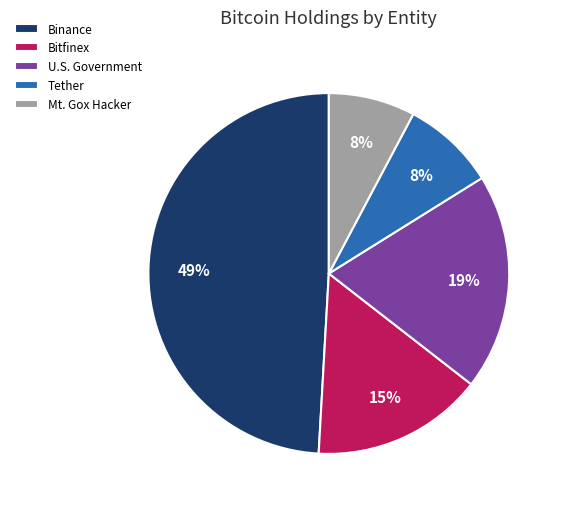

Count the number of slices in the pie.

5